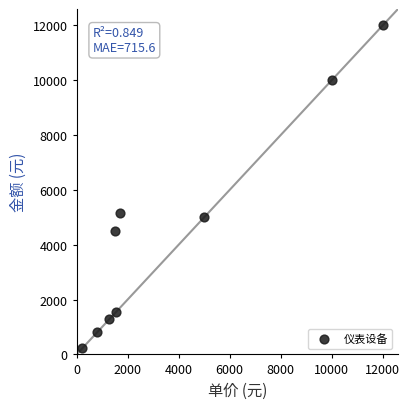

What is the average X value?

3786